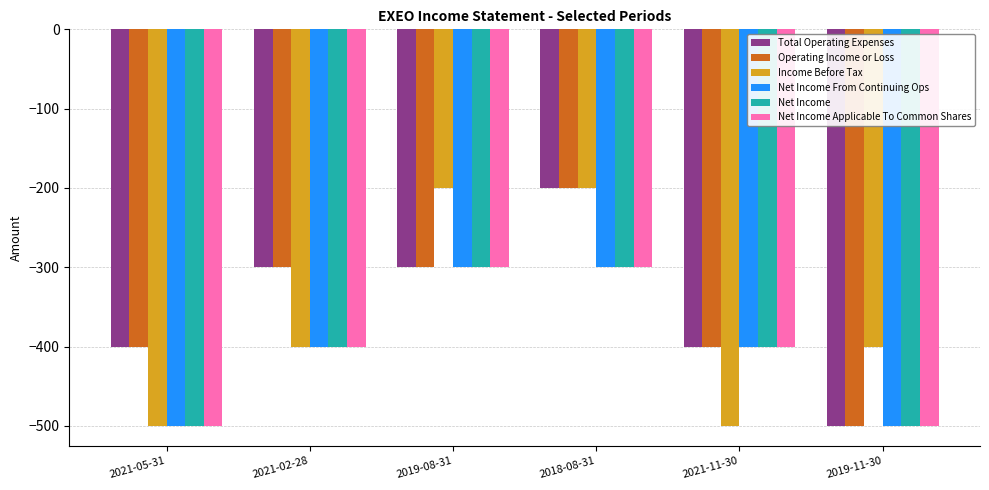

What is the minimum value shown in the chart?

-500